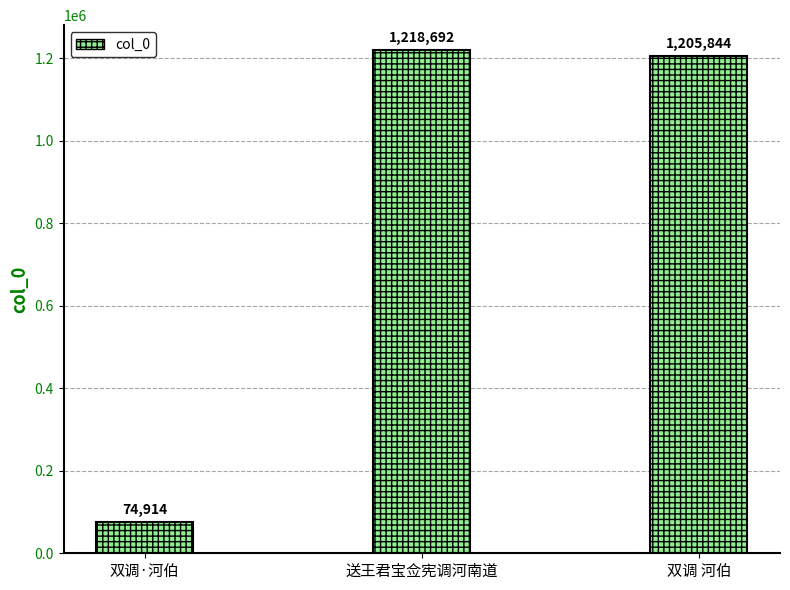

What is the change in value from 双调·河伯 to 送王君宝佥宪调河南道?

+1143778